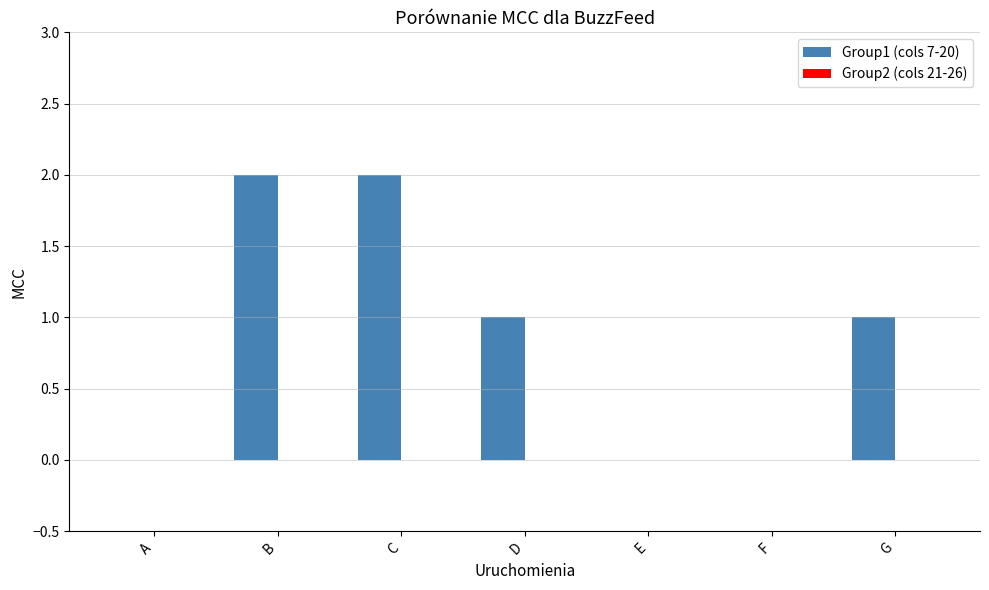

Reading right to left, transcribe all the data shown in this chart.

G=1	F=0	E=0	D=1	C=2	B=2	A=0